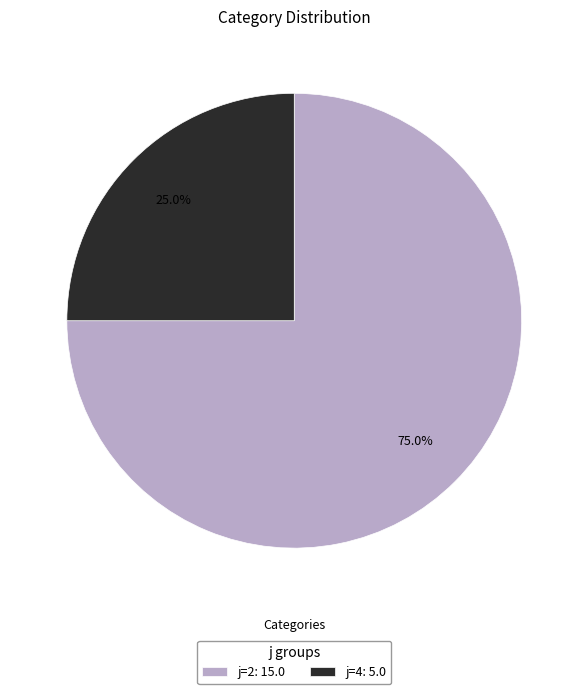

Approximately how many times larger is the value at j=4: 5.0 compared to j=2: 15.0?

0.3